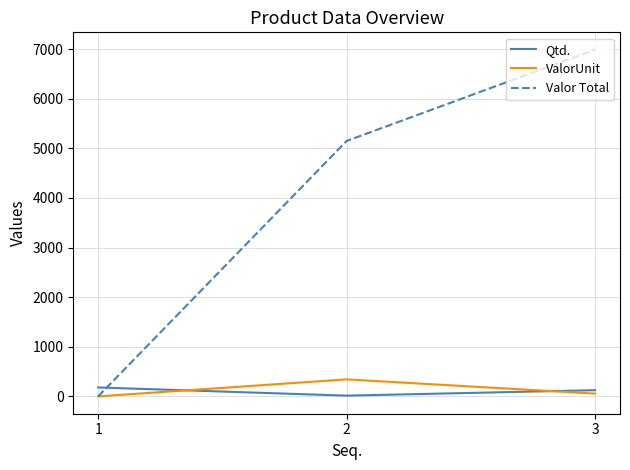

Reading right to left, what are all the values shown in this chart?

Qtd.: 125.0	15.0	180.0
ValorUnit: 55.9	343.2	0.0
Valor Total: 6987.5	5148.0	0.0